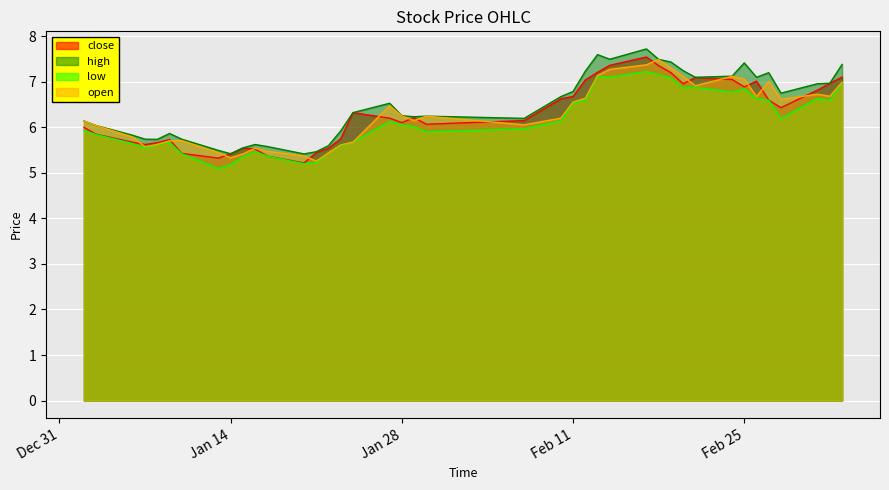

What is the smallest value displayed?

5.1